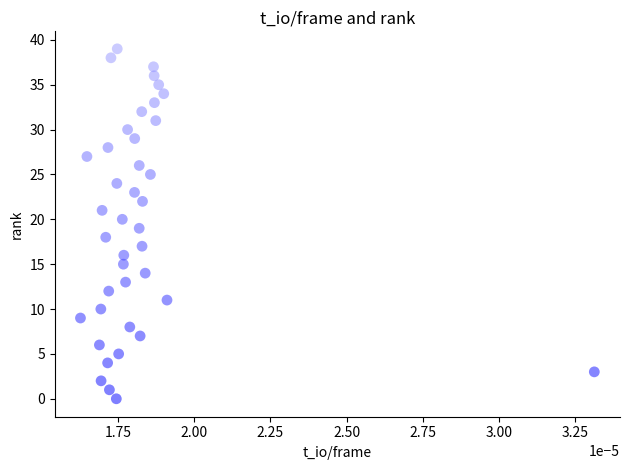

What is the range of Y values (max minus min)?

39